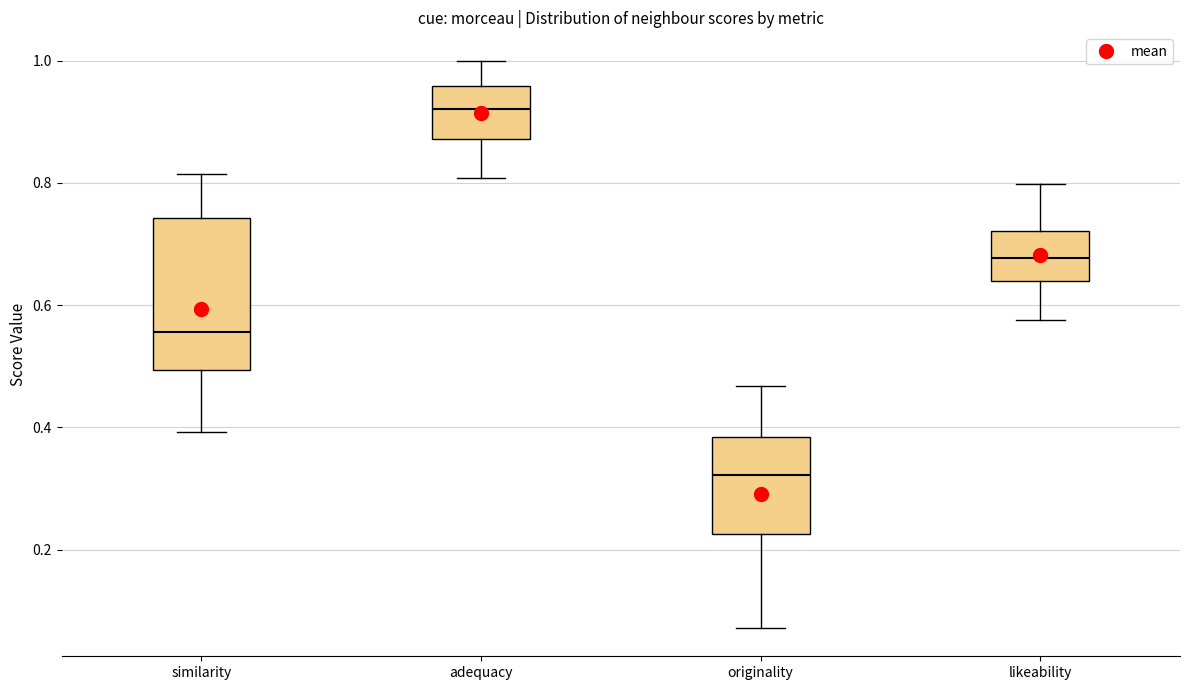

Which box's median line is the lowest?

originality